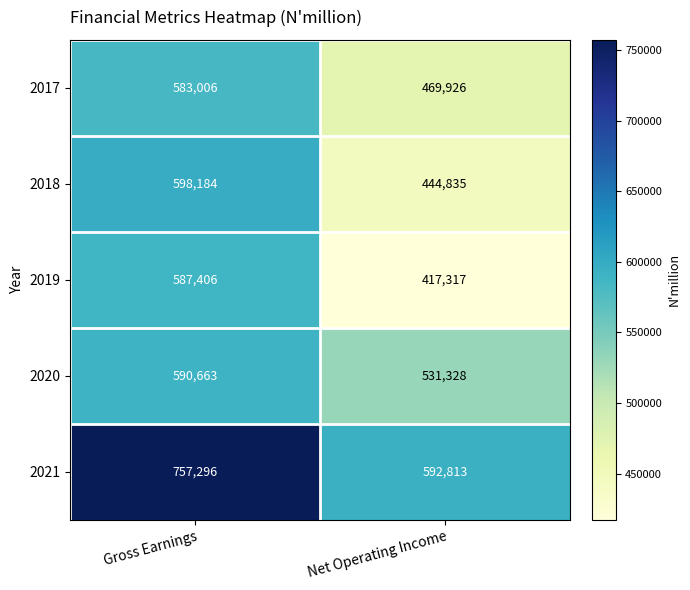

What is the approximate value of 2019 at Net Operating Income, to the nearest 50?

417300